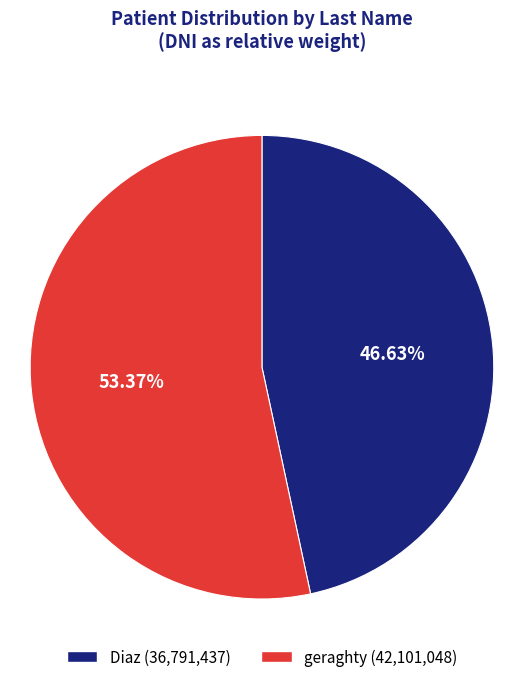

Rank the categories by value from highest to lowest.

geraghty, Diaz